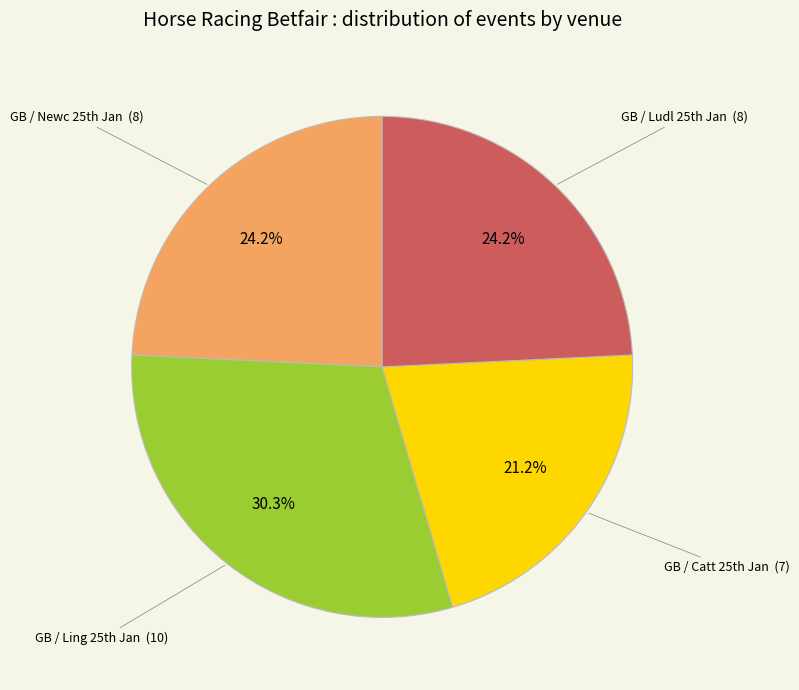

What is the smallest slice in the pie chart?

GB / Catt 25th Jan